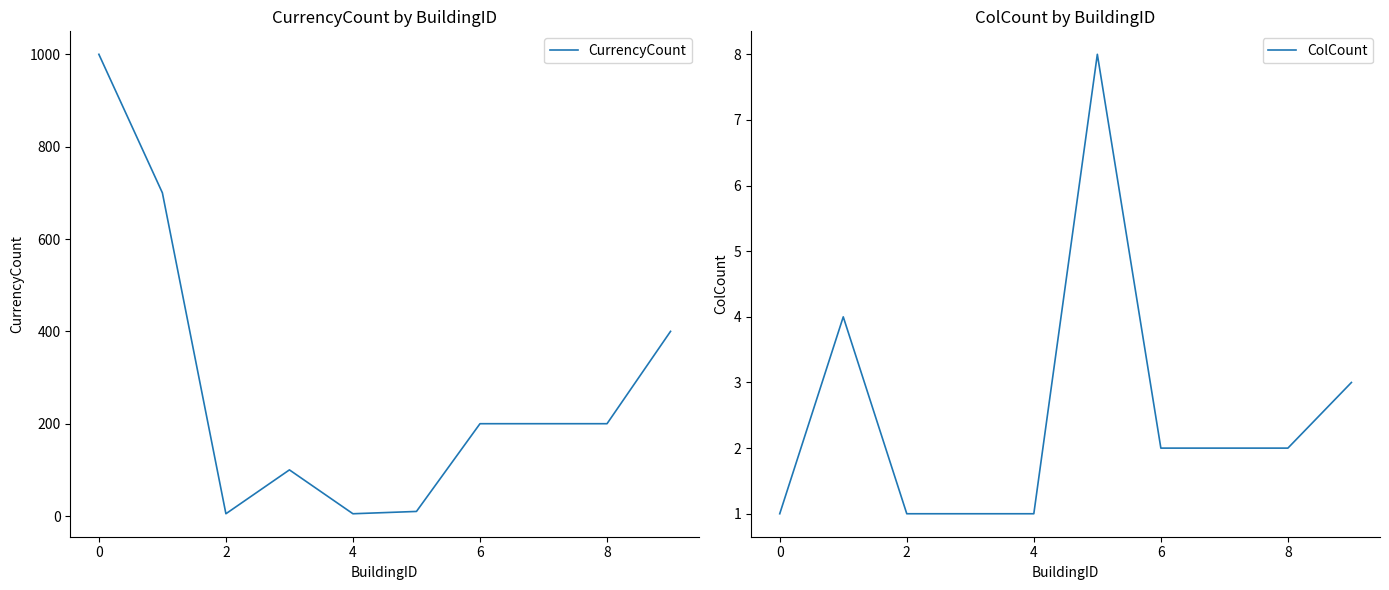

Reading left to right, transcribe all the data shown in this chart.

CurrencyCount: 1000	700	5	100	5	10	200	200	200	400
ColCount: 1	4	1	1	1	8	2	2	2	3